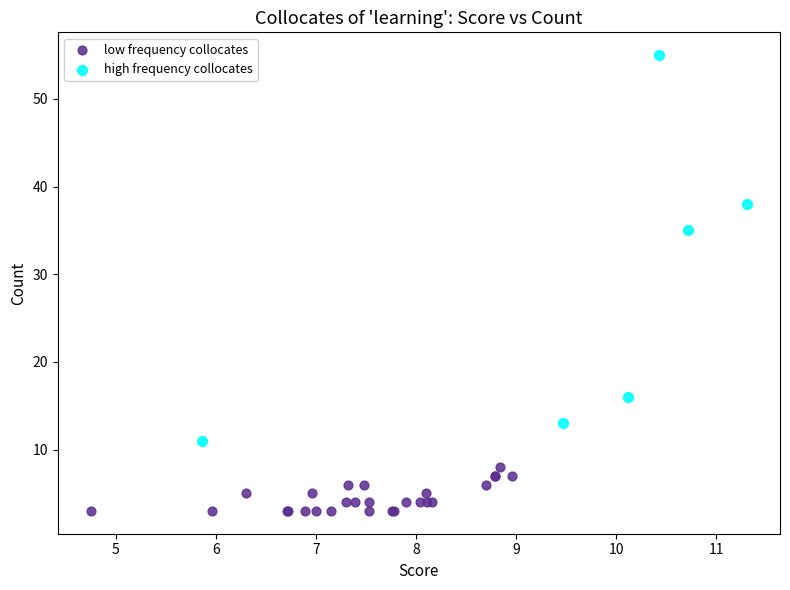

Which series contains the highest Y value?

high frequency collocates